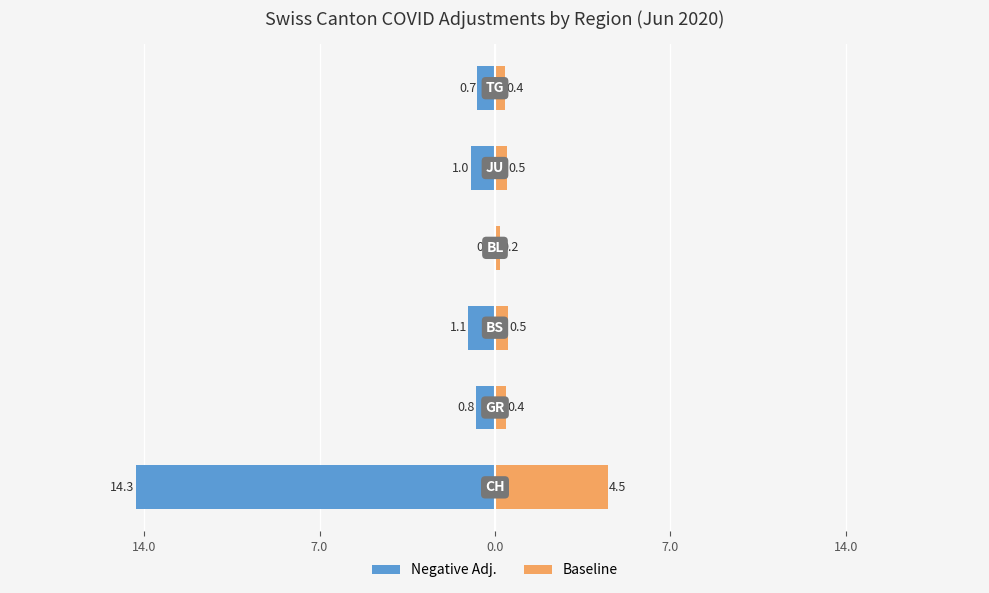

What is the minimum value for Baseline?

0.2